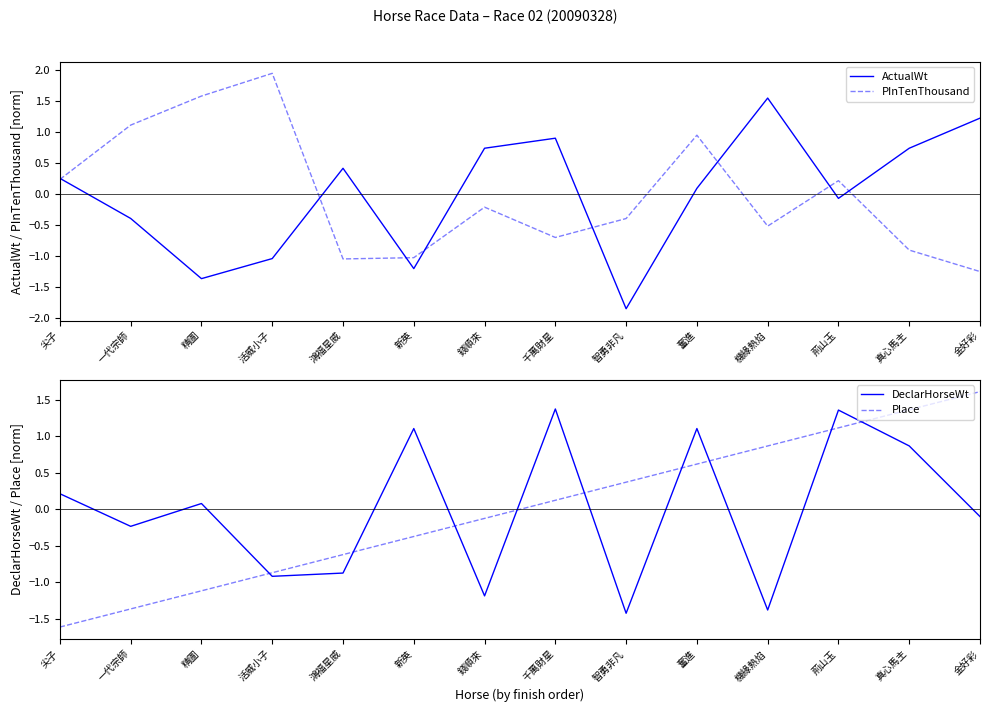

At 金好彩, list the series in order from largest to smallest.

Place, ActualWt, DeclarHorseWt, PInTenThousand